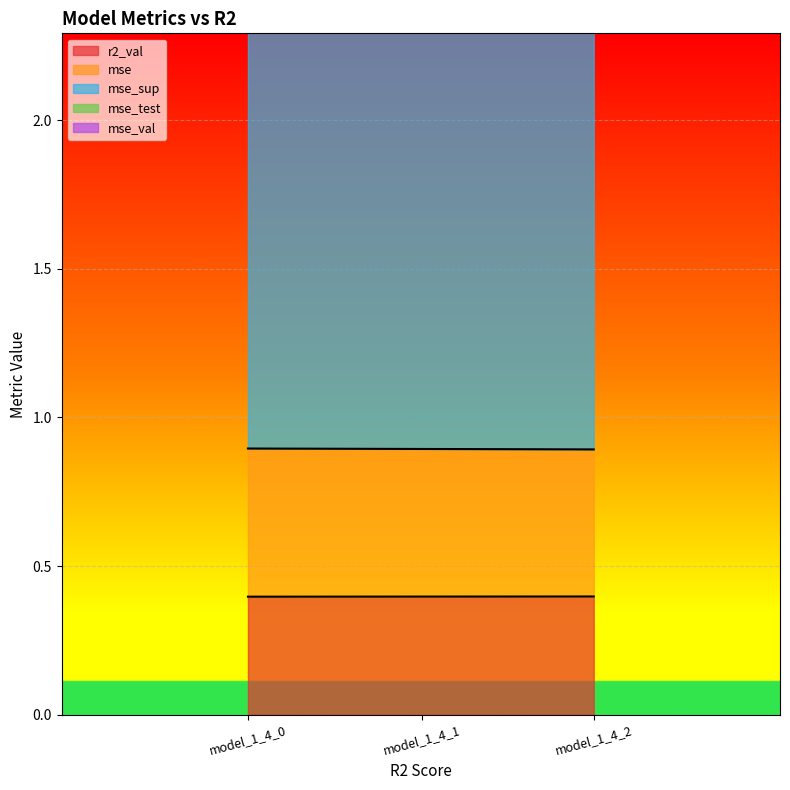

What is the approximate value of mse_sup at model_1_4_1?

5.2